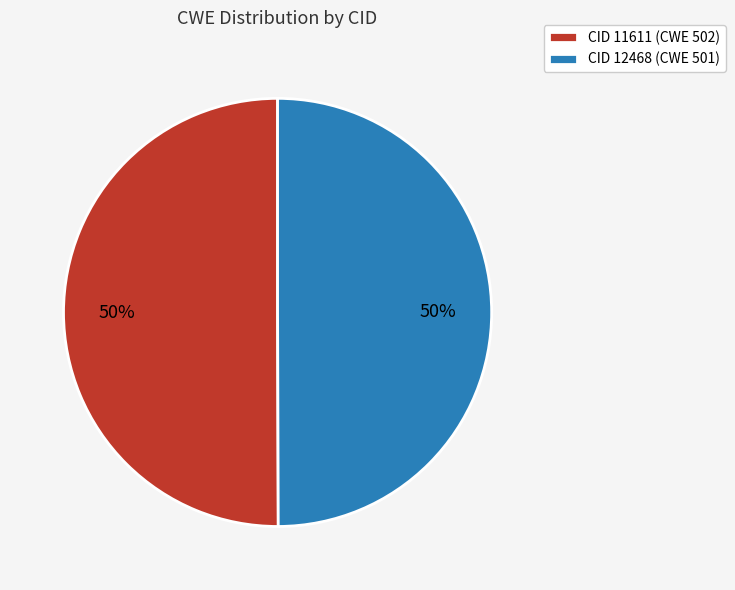

True or false: CID 11611 (CWE 502) accounts for 40% of the total.

False